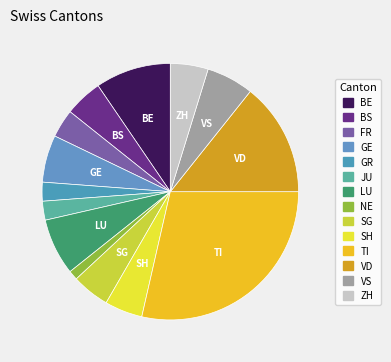

What is the largest slice in the pie chart?

TI